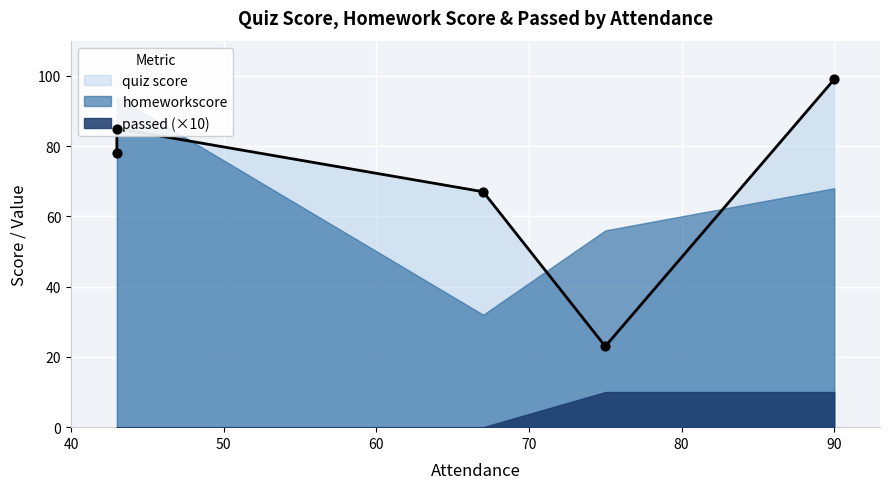

Which series has the largest total across all categories?

quiz score